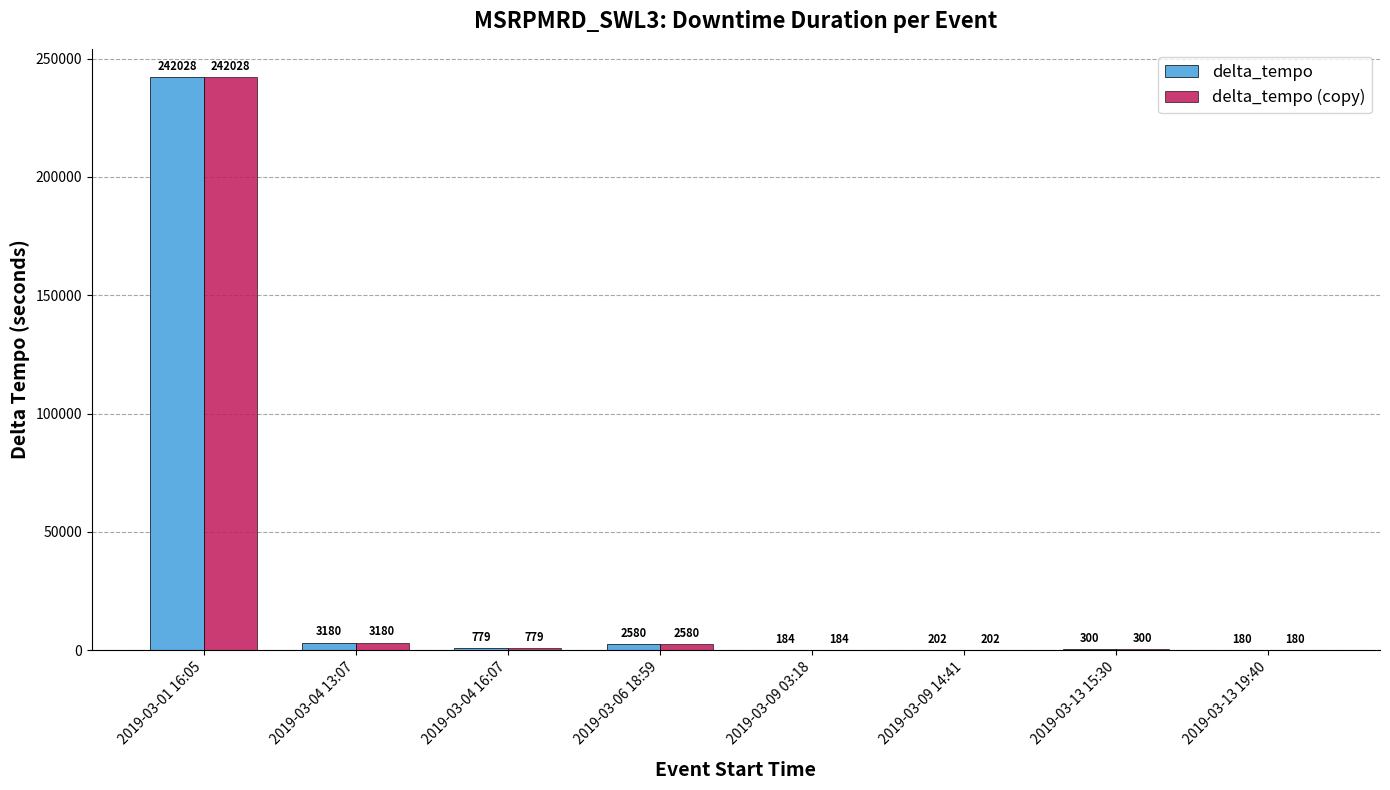

Read the delta_tempo (copy) value at 2019-03-13 19:40, to the nearest 100.

200